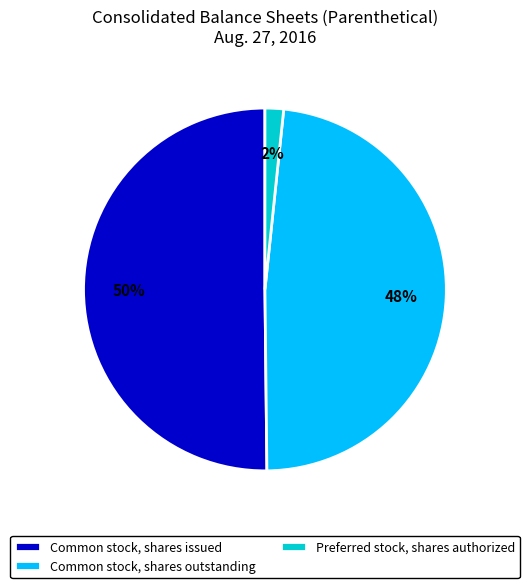

The Common stock, shares outstanding slice represents 35% of the pie. True or false?

False